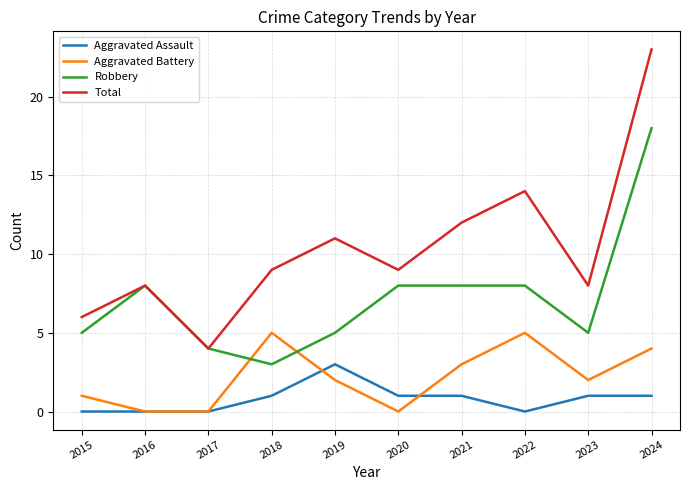

The Robbery series shows 4 at 2017. True or false?

True